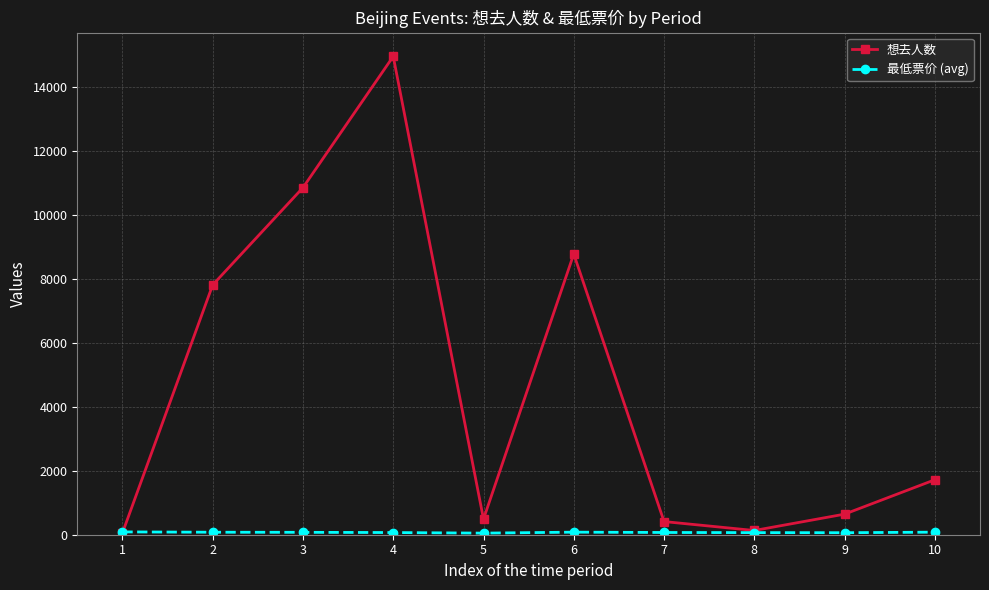

How many interior local valleys does the 想去人数 series have?

2